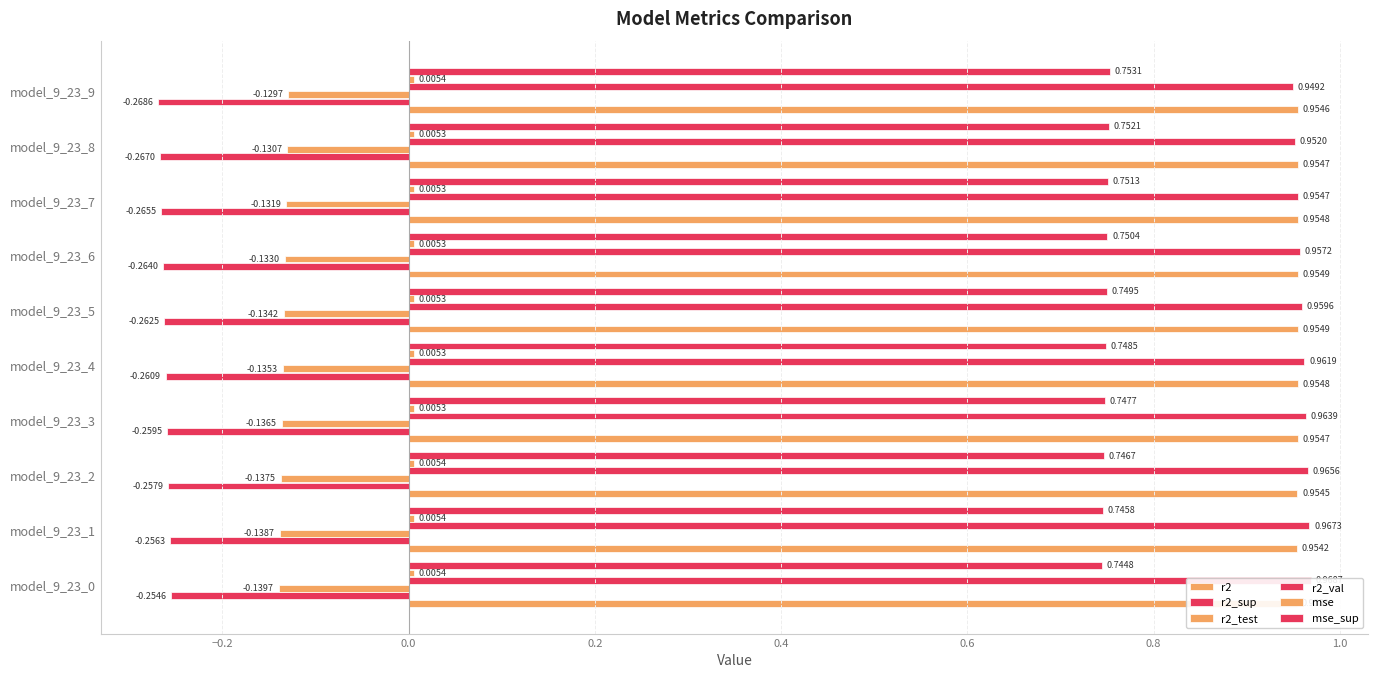

What is the average value of the r2_sup series?

-0.3